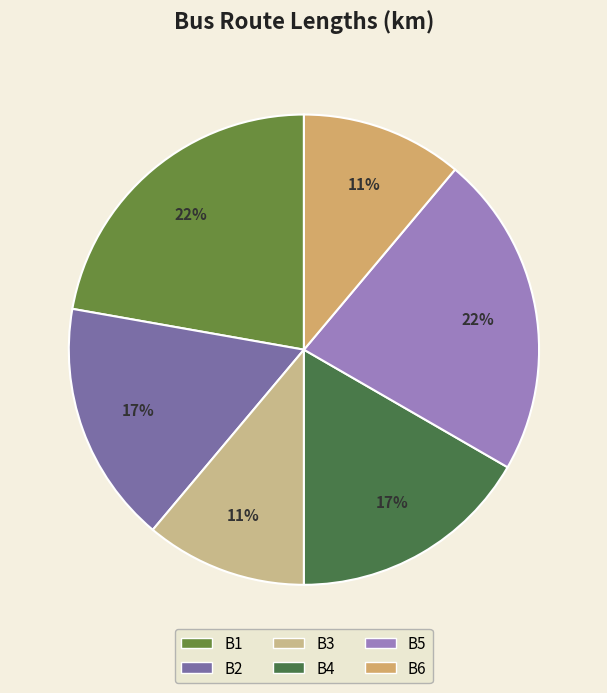

To the nearest percent, what is the average slice percentage?

17%